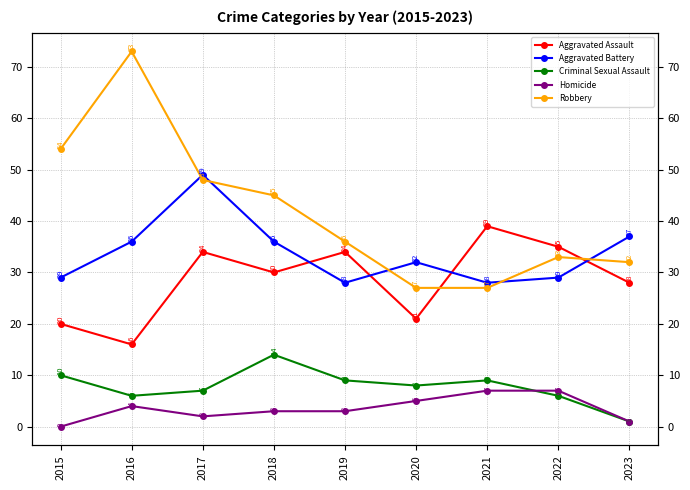

What are all the series names shown in the legend?

Aggravated Assault, Aggravated Battery, Criminal Sexual Assault, Homicide, Robbery